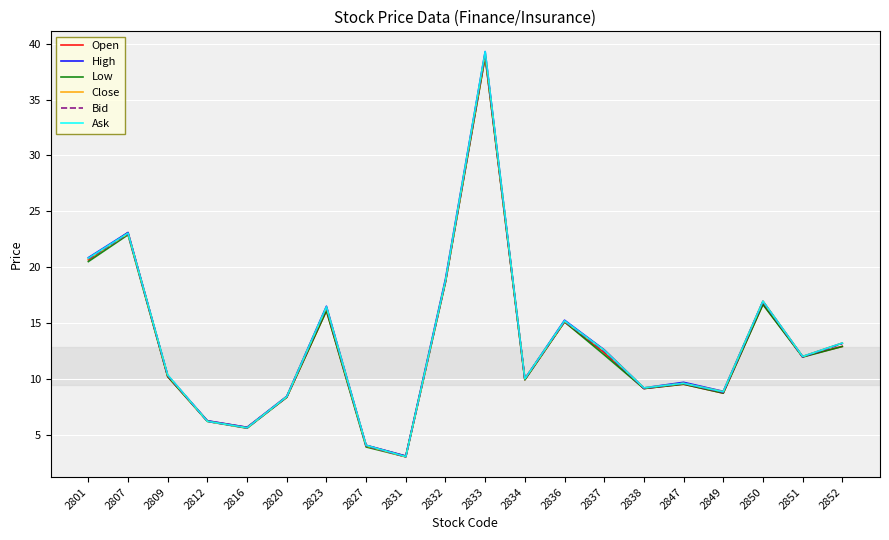

What is the smallest value displayed?

3.0